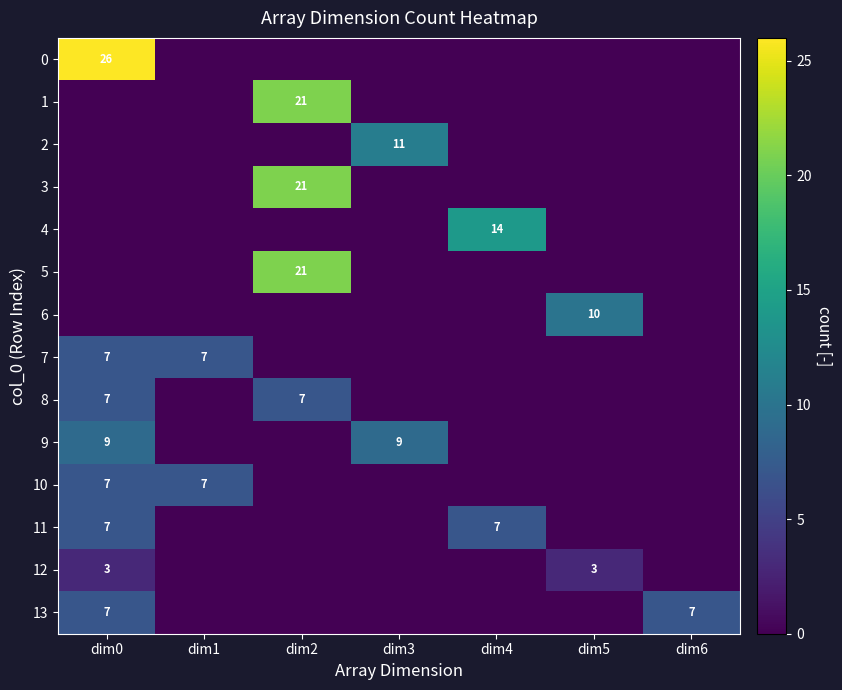

What is the sum of the 12 values at dim5 and dim0?

6